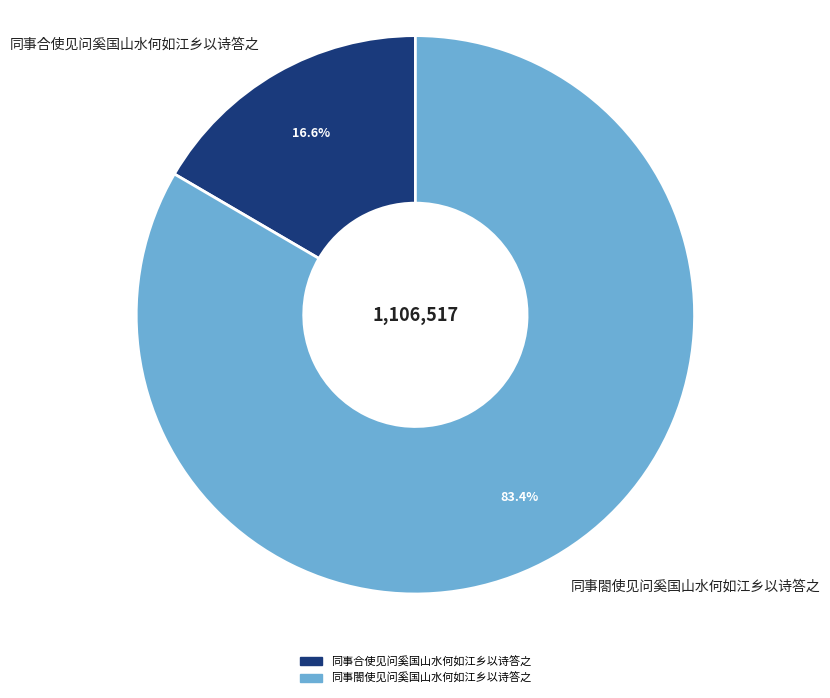

Does any single category account for the majority?

Yes